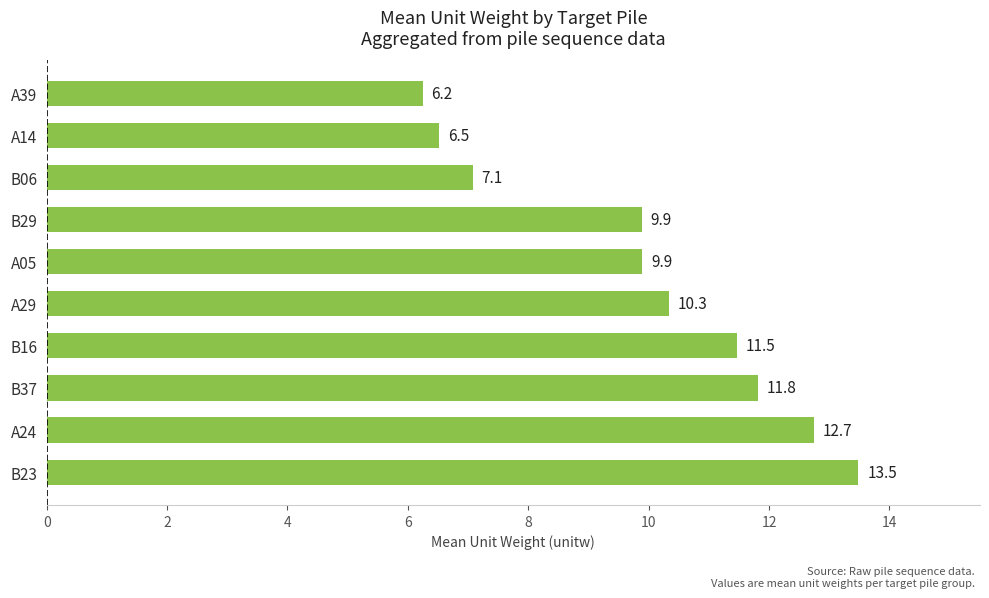

True or false: the data shows 20.9 at A24.

False